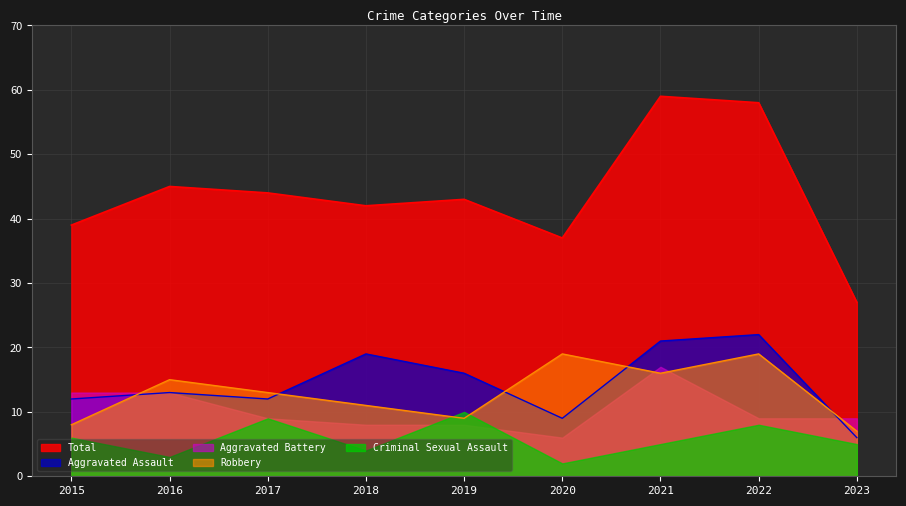

At which category is the sum across all series the highest?

2022